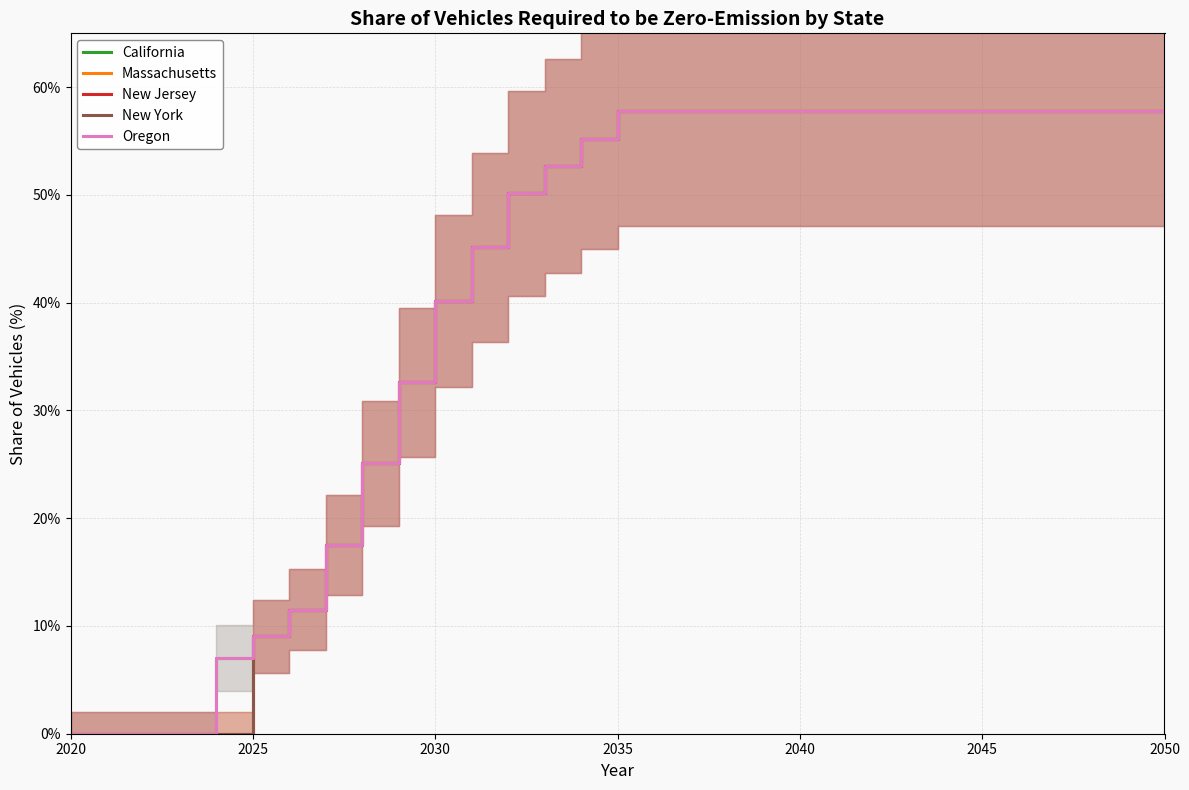

Which series has the largest total across all categories?

California